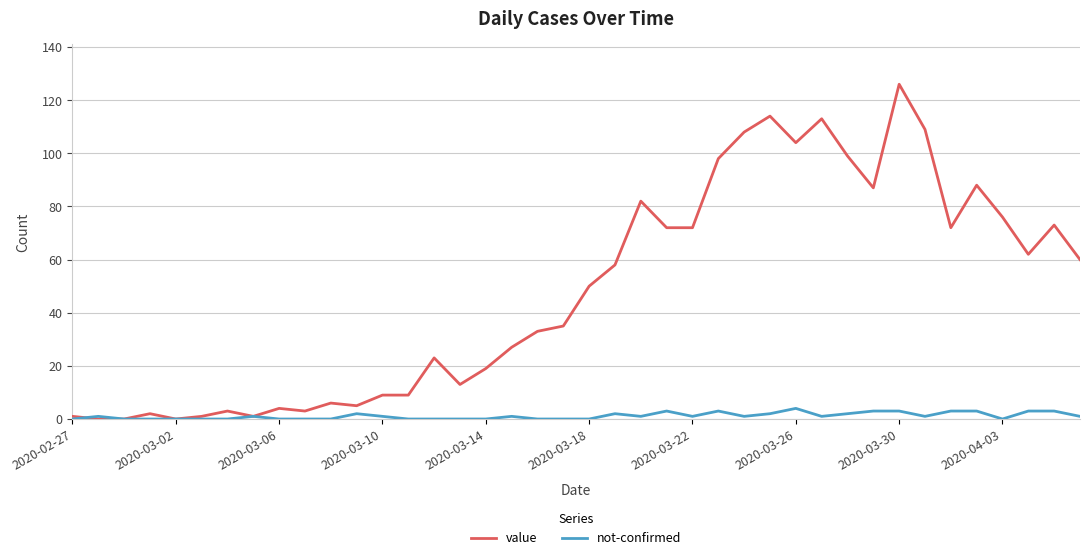

What are all the series names shown in the legend?

value, not-confirmed